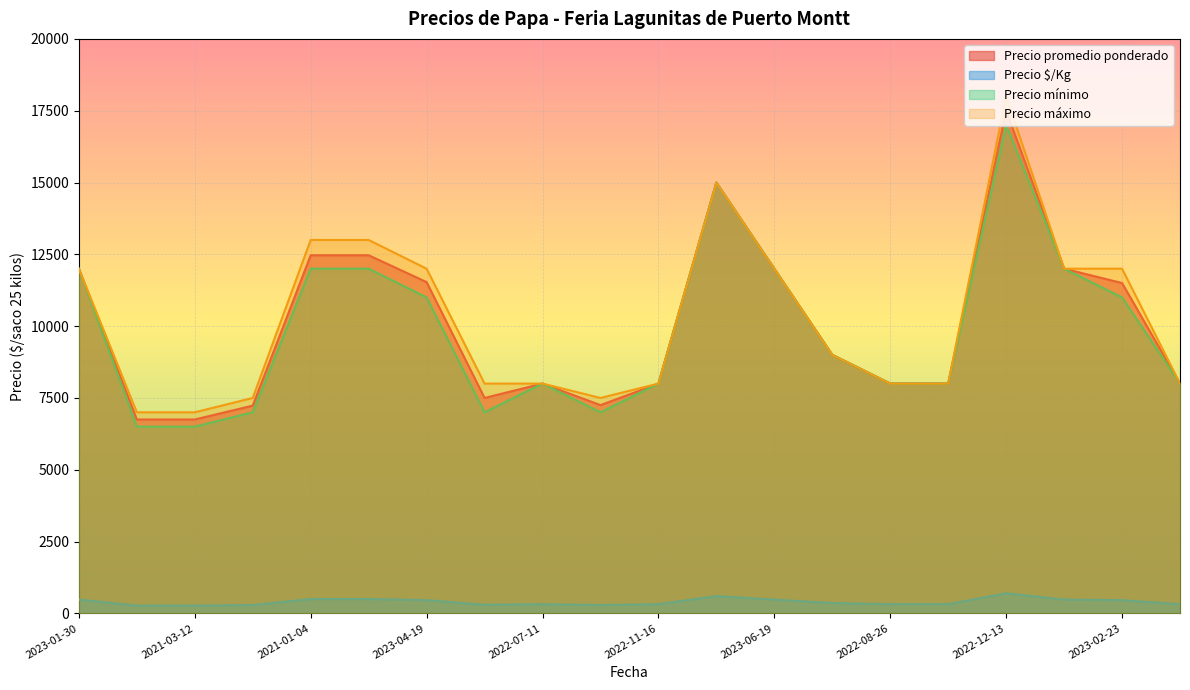

True or false: Precio promedio ponderado and Precio máximo cross at least once.

False